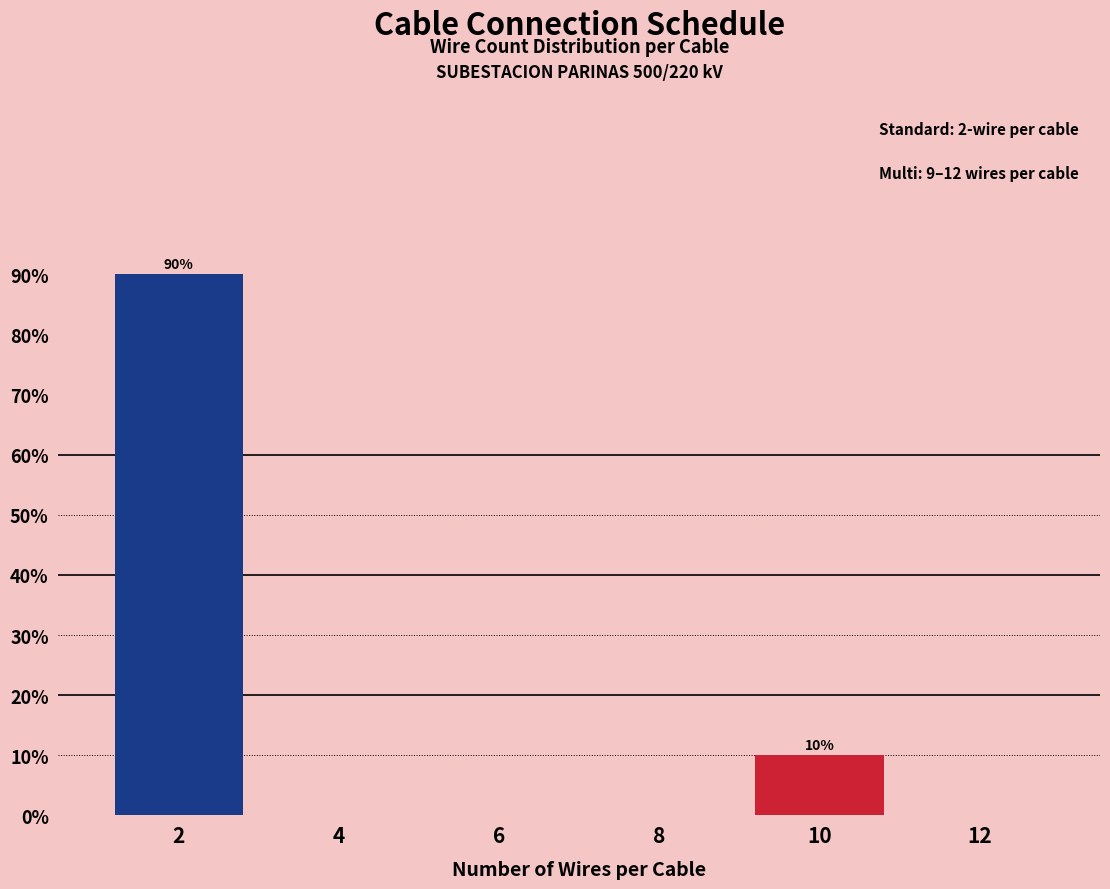

Reading left to right, what are all the values shown in this chart?

2=90	4=0	6=0	8=0	10=10	12=0